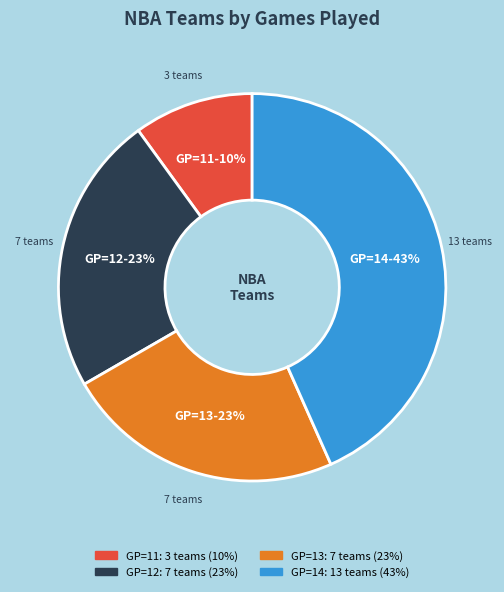

Is there a majority slice in this chart?

No